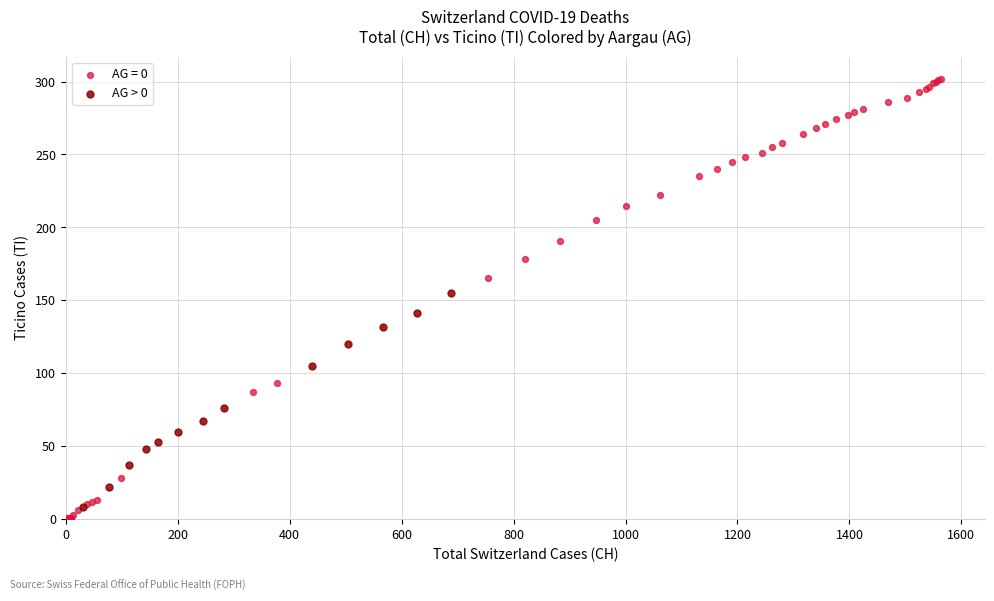

Which series has the widest spread of Y values?

AG = 0